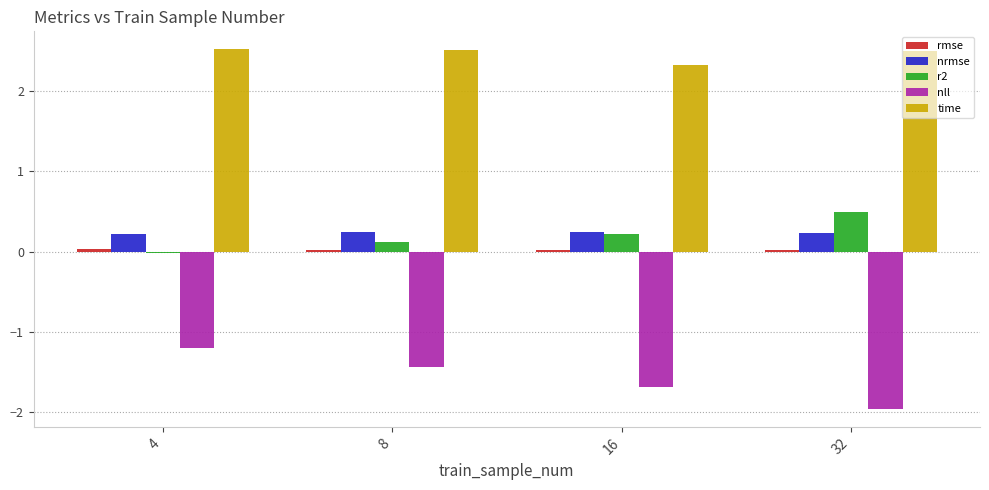

Is it true that nll equals -1.2 at 4?

True